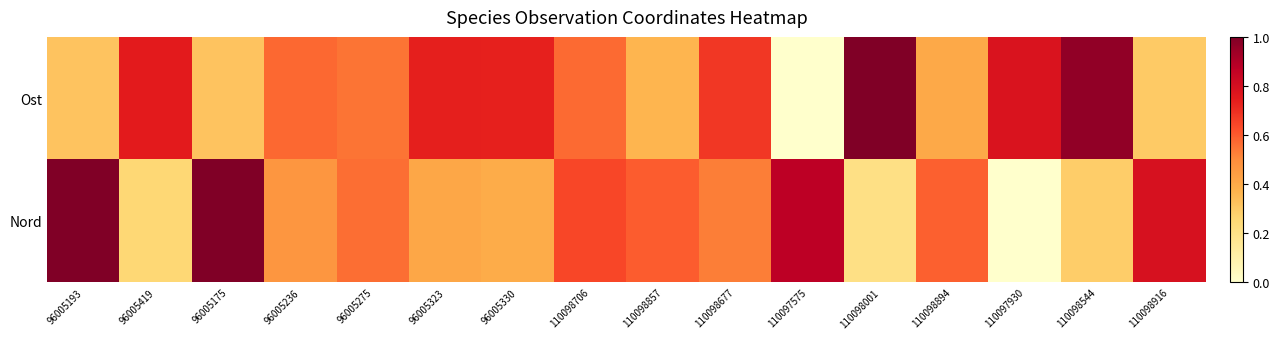

Reading right to left, what are all the values shown in this chart?

Ost: 110098916=0.3	110098544=1.0	110097930=0.8	110098894=0.4	110098001=1.0	110097575=0.0	110098677=0.7	110098857=0.4	110098706=0.6	96005330=0.7	96005323=0.7	96005275=0.5	96005236=0.6	96005175=0.3	96005419=0.7	96005193=0.3
Nord: 110098916=0.8	110098544=0.3	110097930=0.0	110098894=0.6	110098001=0.2	110097575=0.9	110098677=0.5	110098857=0.6	110098706=0.6	96005330=0.4	96005323=0.4	96005275=0.6	96005236=0.5	96005175=1.0	96005419=0.3	96005193=1.0